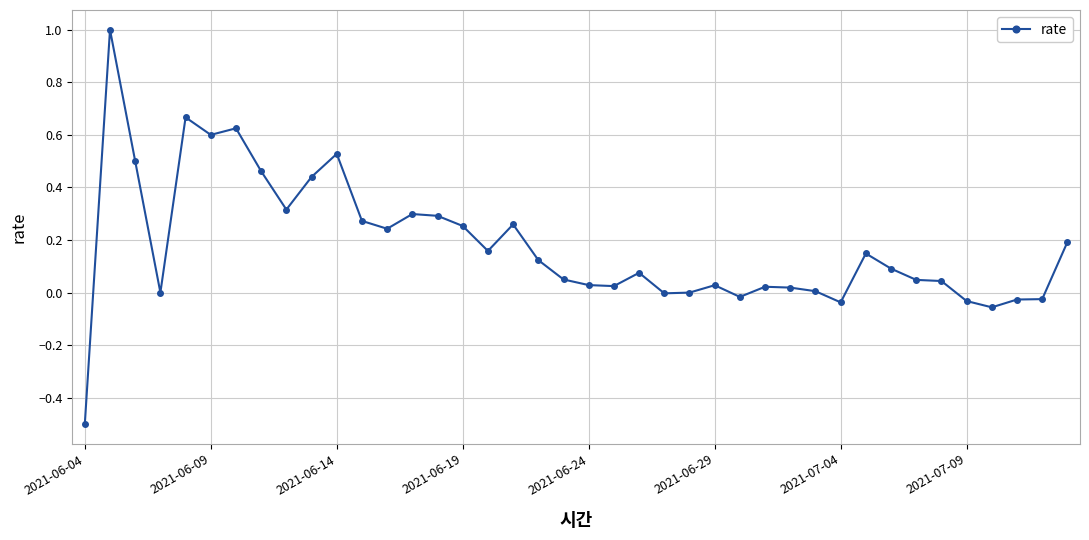

What is the sum of all values?

7.1